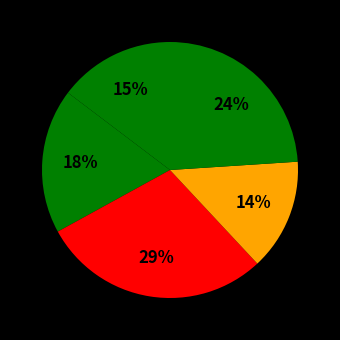

How many slices are in this pie chart?

5